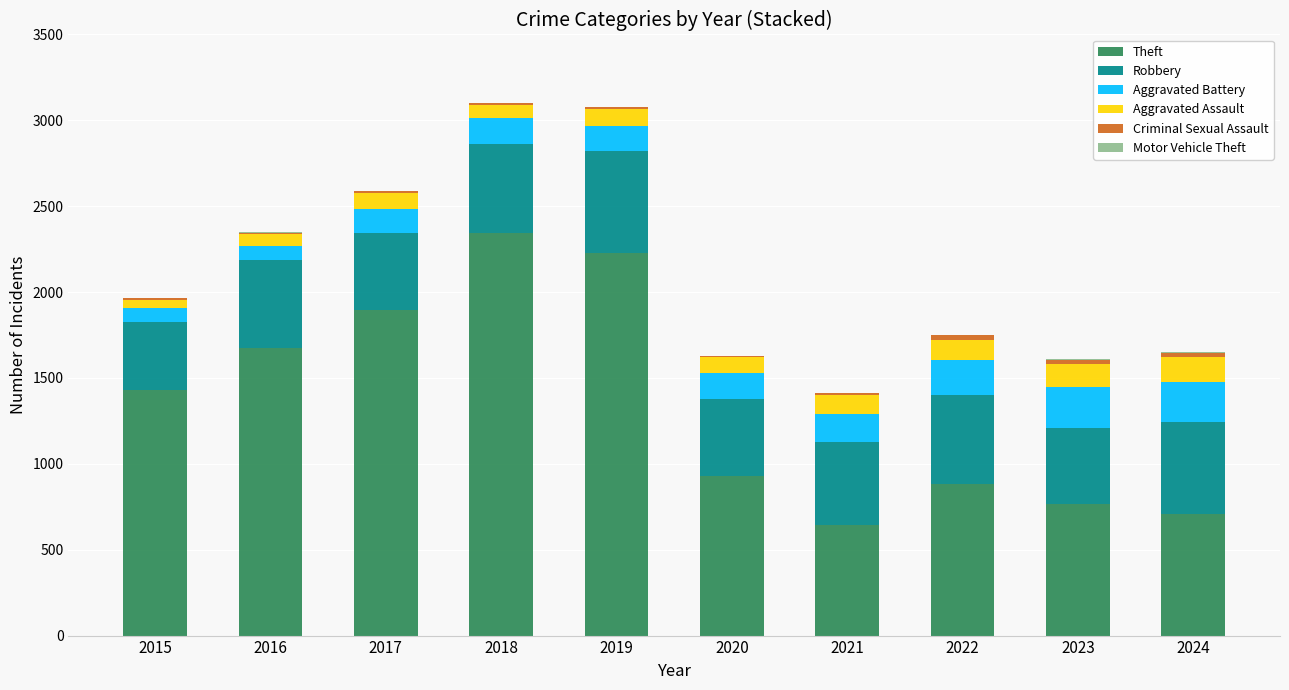

True or false: Theft has a value of 1204 at 2024.

False